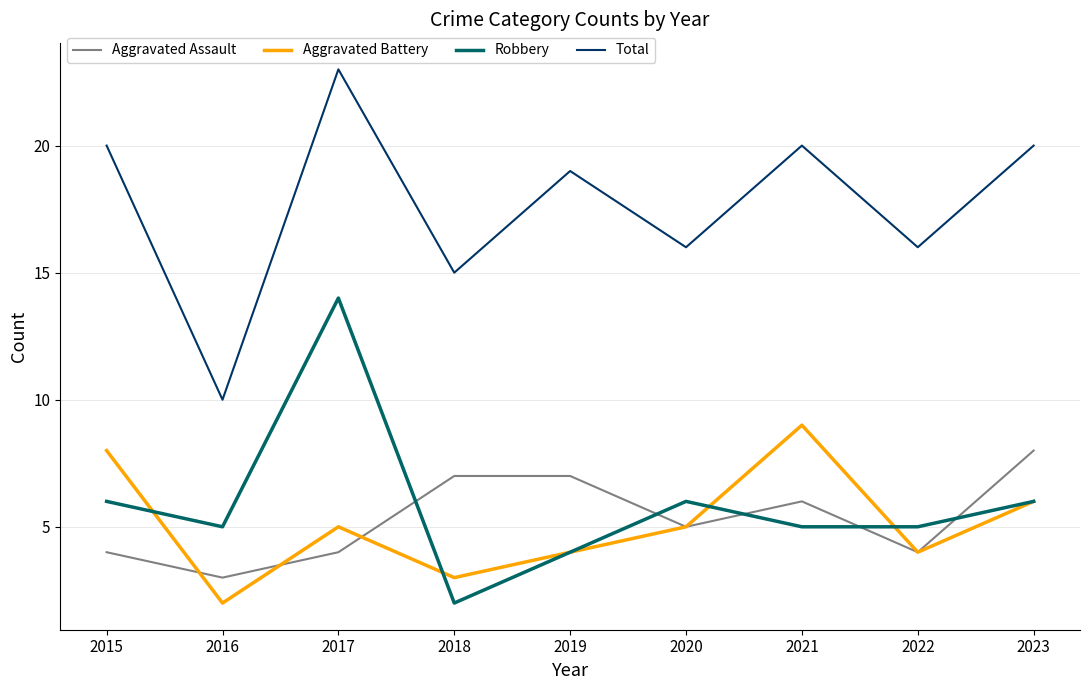

Reading right to left, list all the values displayed in this chart.

Aggravated Assault: 8	4	6	5	7	7	4	3	4
Aggravated Battery: 6	4	9	5	4	3	5	2	8
Robbery: 6	5	5	6	4	2	14	5	6
Total: 20	16	20	16	19	15	23	10	20